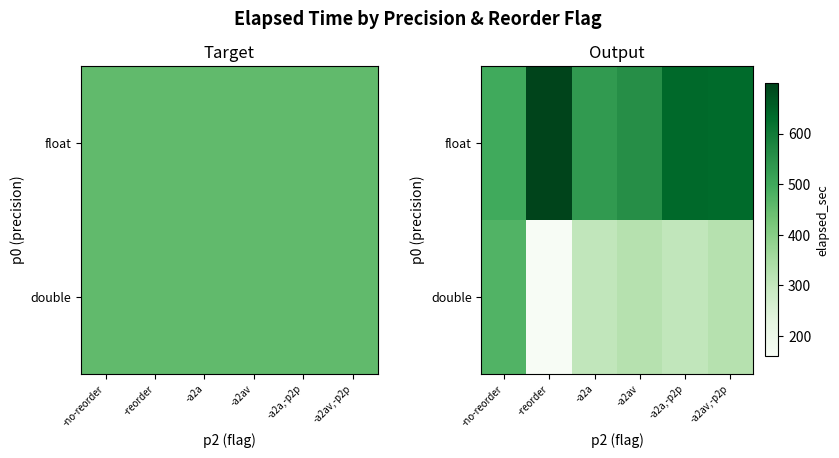

At -no-reorder, list the series in order from smallest to largest.

double, float